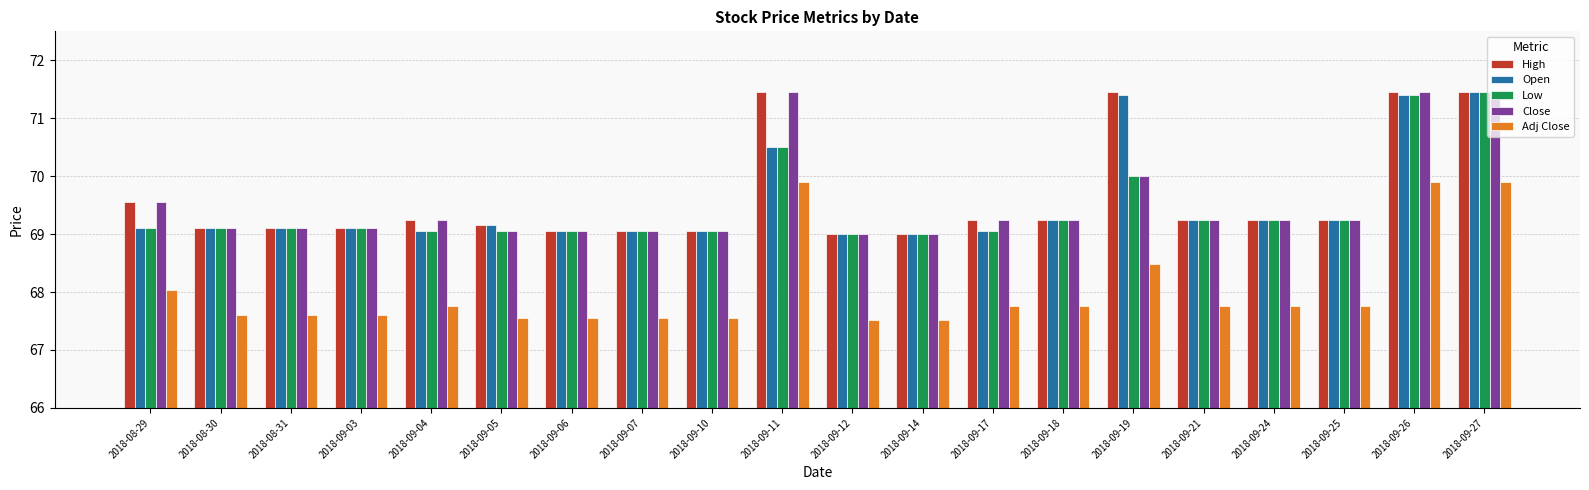

True or false: Adj Close has a value of 36.0 at 2018-08-29.

False